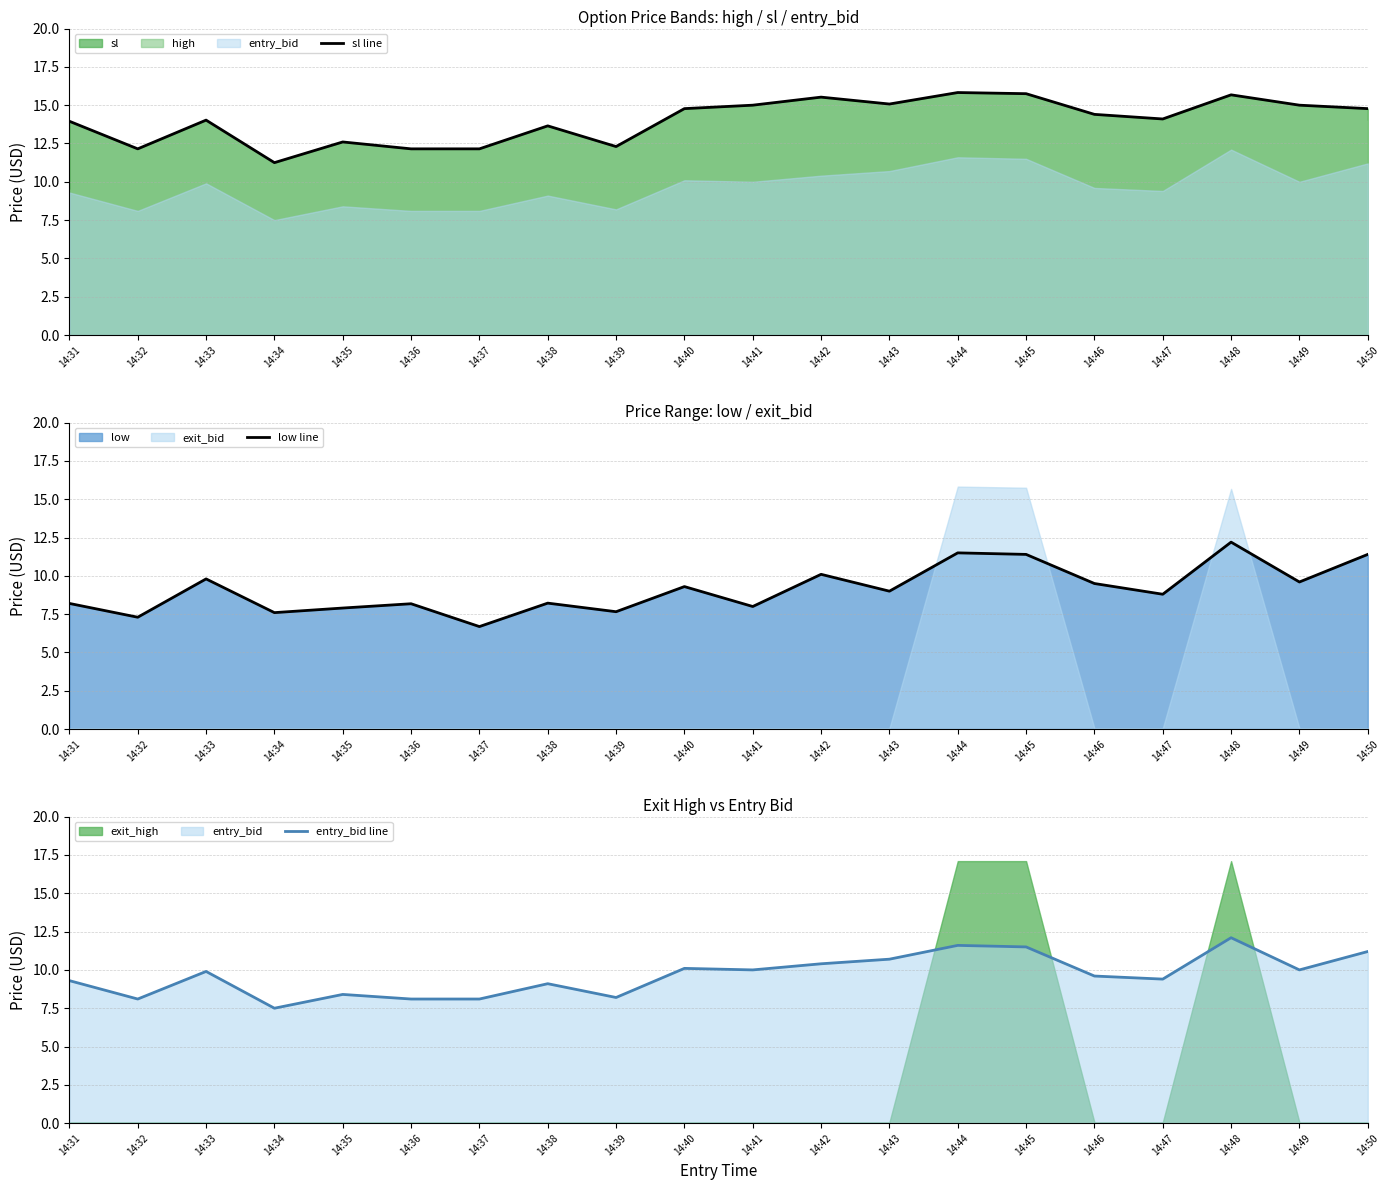

Reading left to right, what are all the values shown in this chart?

sl line: 13.9	12.2	14.0	11.2	12.6	12.2	12.2	13.7	12.3	14.8	15.0	15.5	15.1	15.8	15.8	14.4	14.1	15.7	15.0	14.8
low line: 8.2	7.3	9.8	7.6	7.9	8.2	6.7	8.2	7.7	9.3	8.0	10.1	9.0	11.5	11.4	9.5	8.8	12.2	9.6	11.4
entry_bid line: 9.3	8.1	9.9	7.5	8.4	8.1	8.1	9.1	8.2	10.1	10.0	10.4	10.7	11.6	11.5	9.6	9.4	12.1	10.0	11.2